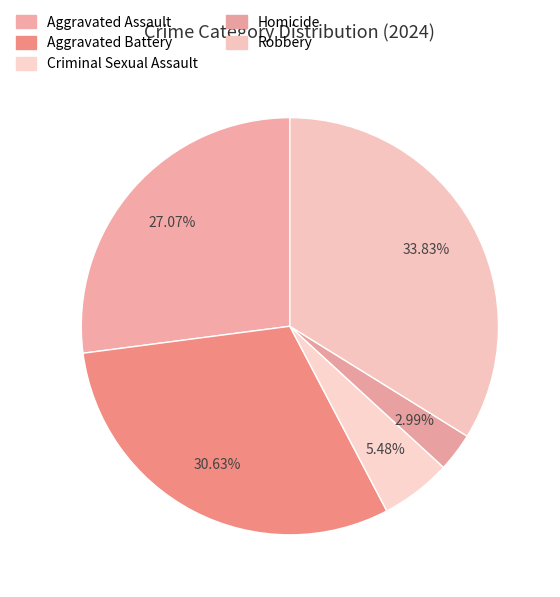

What is the largest slice in the pie chart?

Robbery